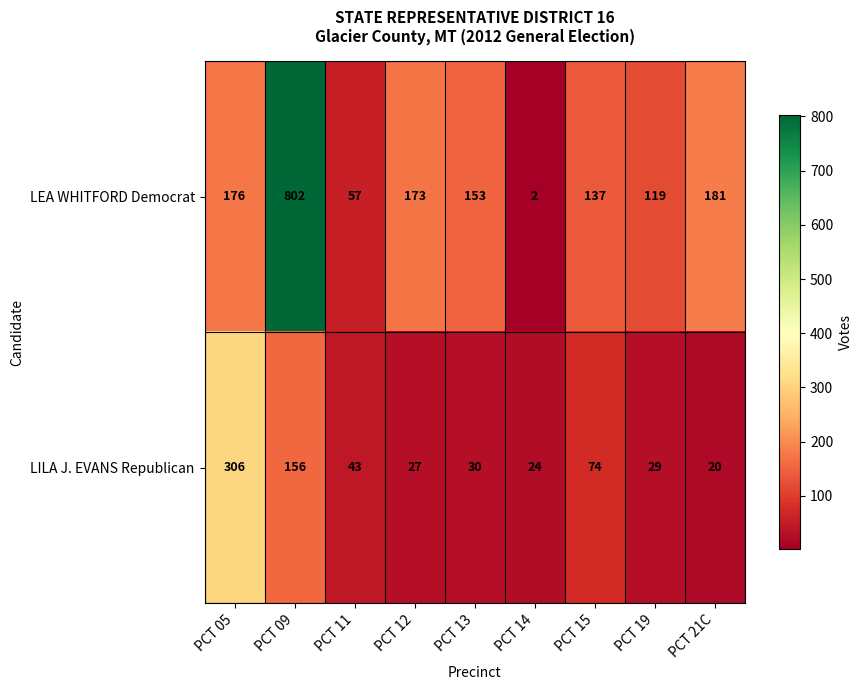

Count the number of data series in this chart.

2